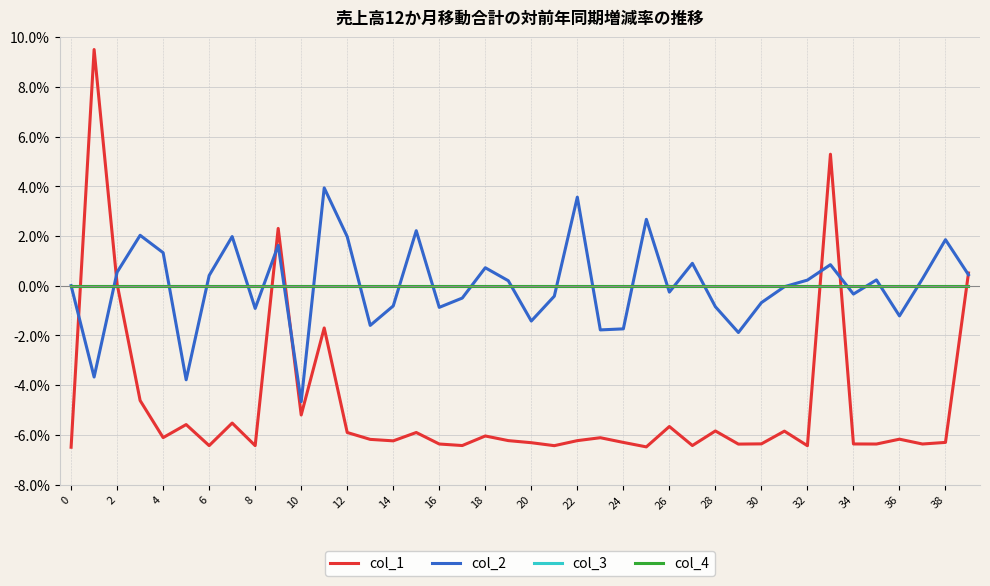

Rank the series by their maximum value, from highest to lowest.

col_1, col_2, col_3, col_4